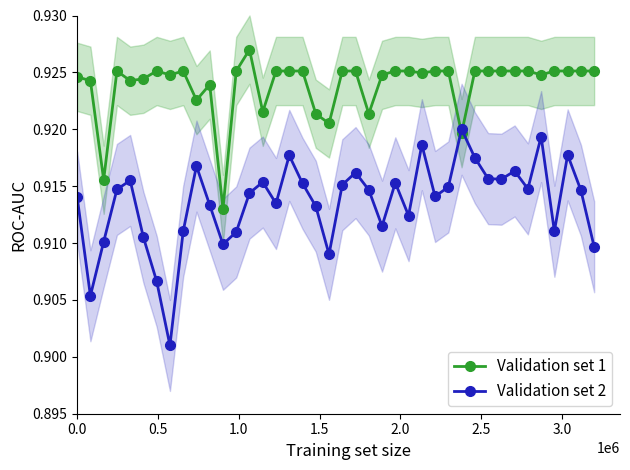

In Validation set 2, how many points are higher than both neighbors (excluding endpoints)?

11